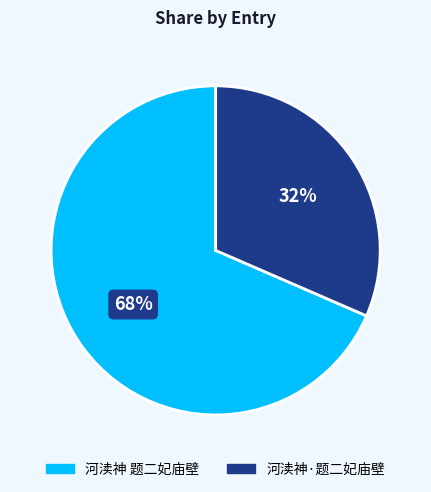

Rank the categories by value from lowest to highest.

河渎神·题二妃庙壁, 河渎神 题二妃庙壁